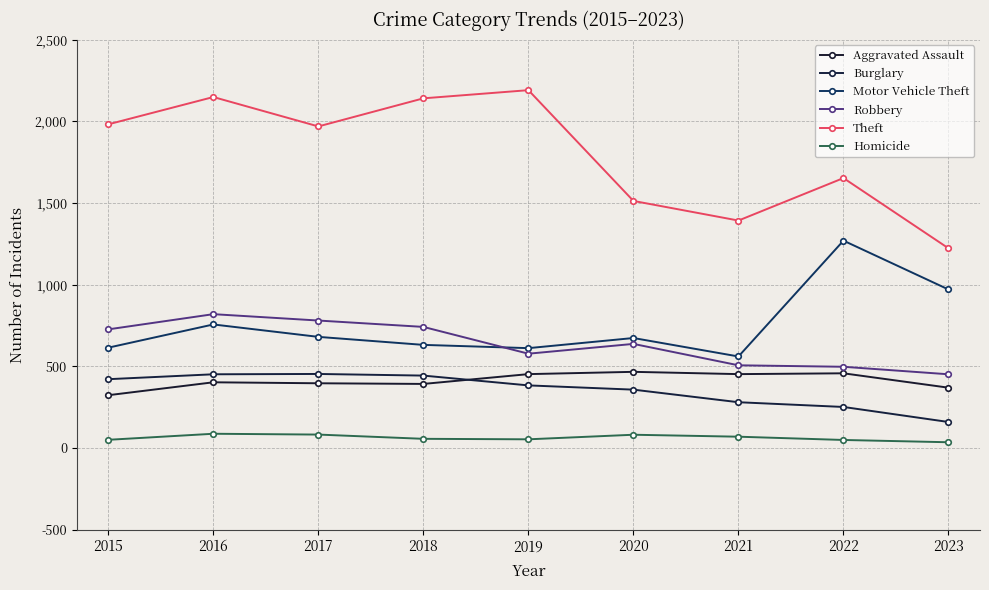

Where is Robbery nearest to the value 635?

2020